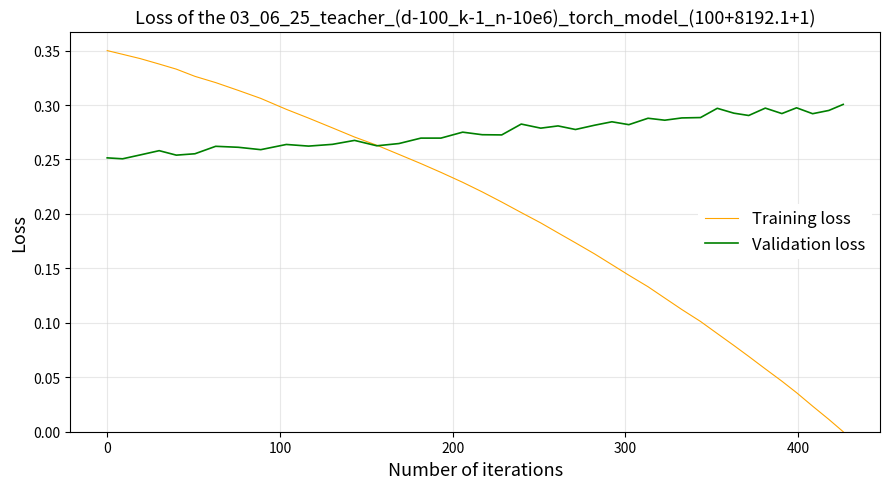

Which series has the largest total across all categories?

Validation loss